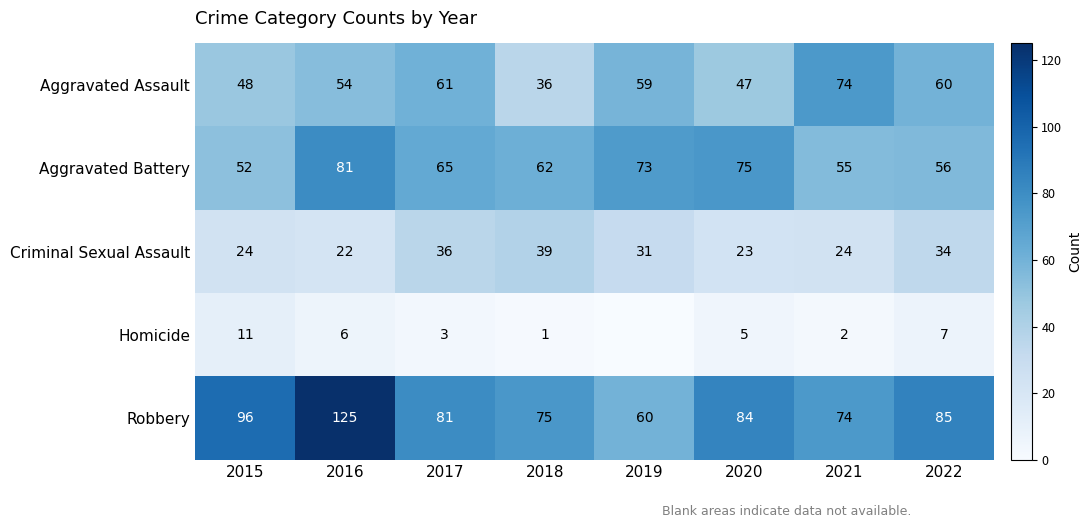

What is the spread (max minus min) of values at 2018?

74